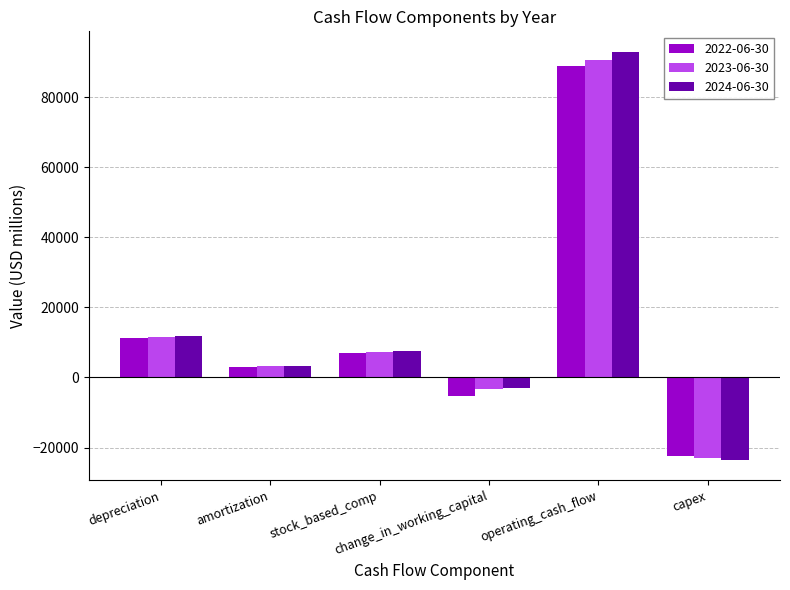

What is the minimum value shown in the chart?

-23500